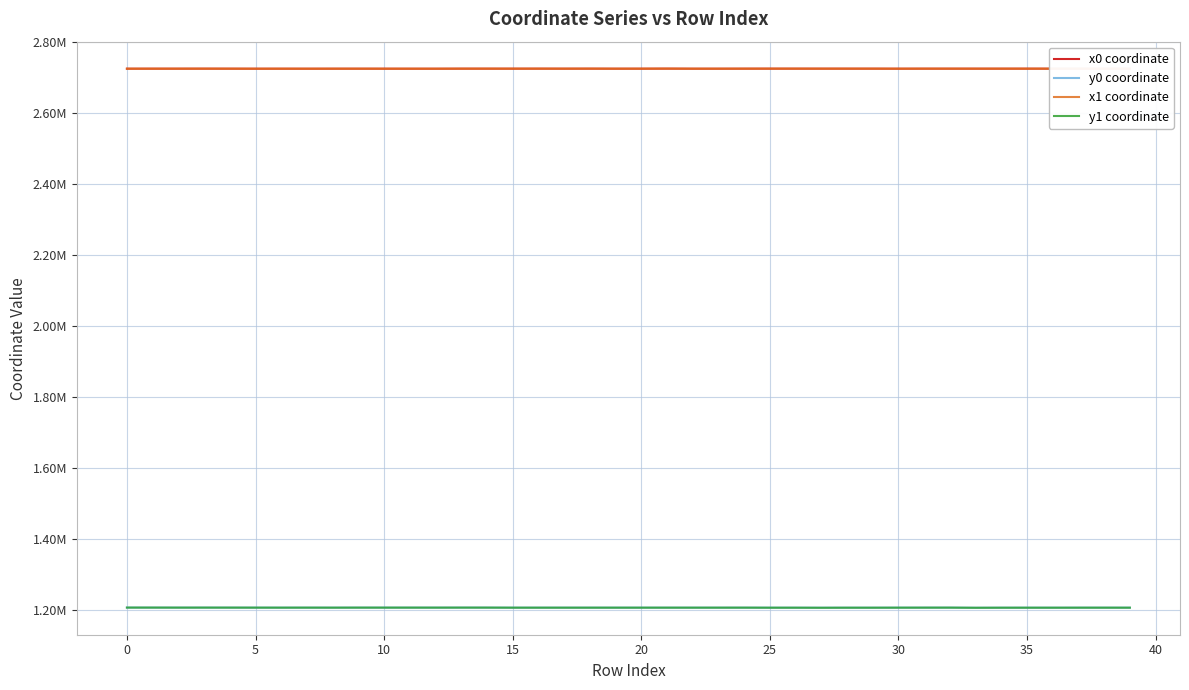

What are all the series names shown in the legend?

x0 coordinate, y0 coordinate, x1 coordinate, y1 coordinate